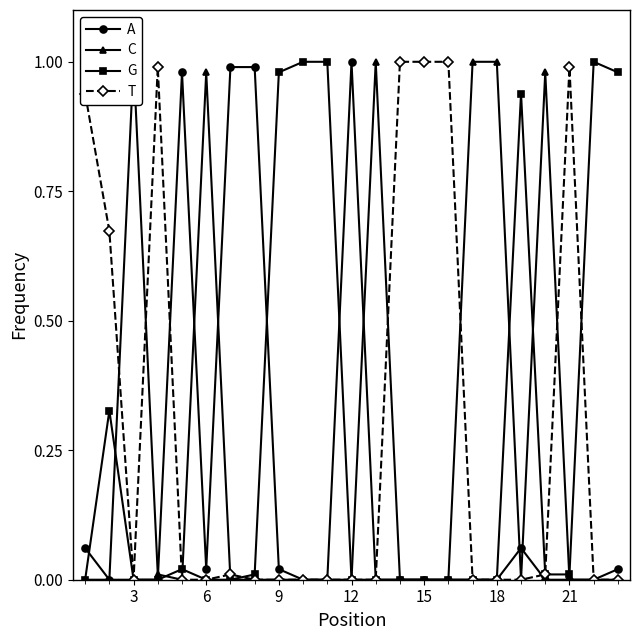

Which series has the largest range (max minus min)?

A